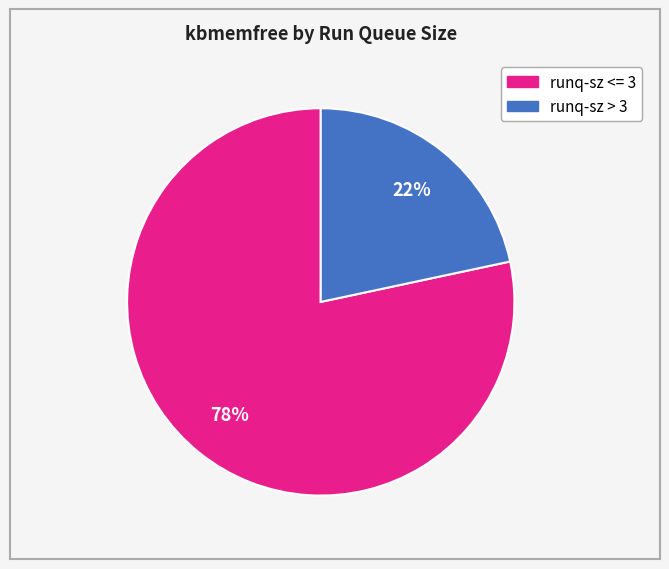

To the nearest percent, what is the average slice percentage?

50%